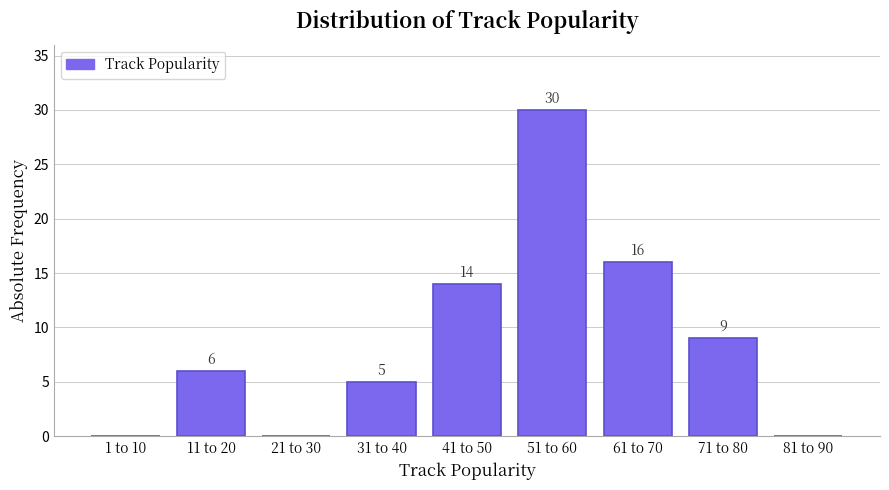

Reading left to right, what are all the values shown in this chart?

1 to 10=0	11 to 20=6	21 to 30=0	31 to 40=5	41 to 50=14	51 to 60=30	61 to 70=16	71 to 80=9	81 to 90=0